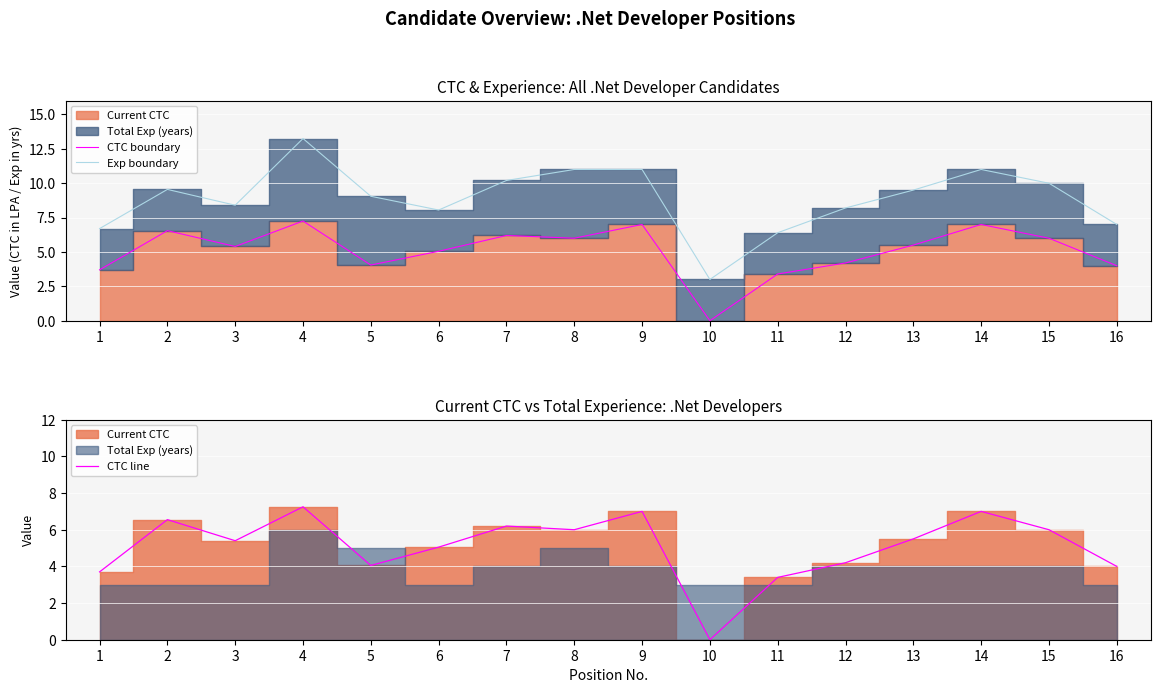

Rank the series by their maximum value, from highest to lowest.

Exp boundary, CTC boundary, CTC line